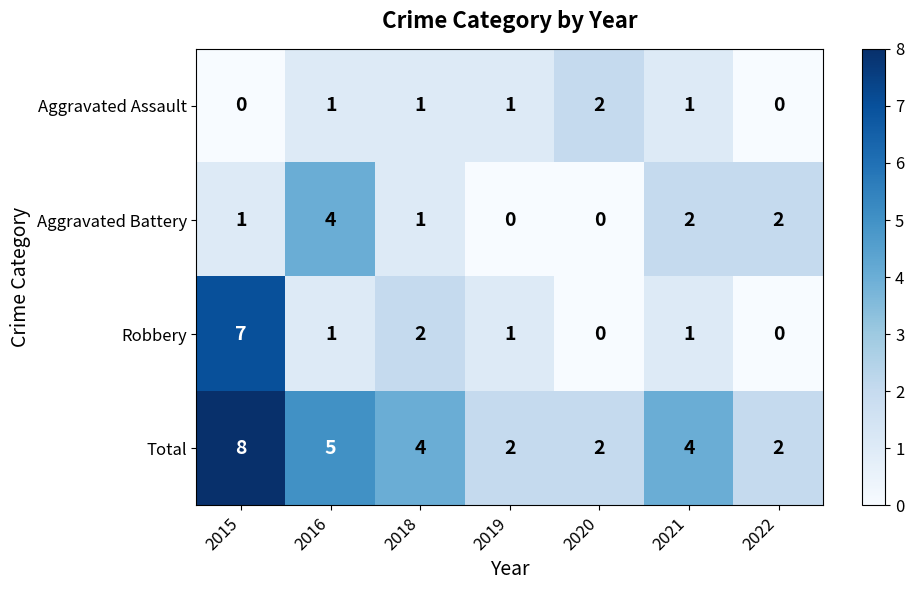

Is it true that Aggravated Assault equals 0 at 2022?

True